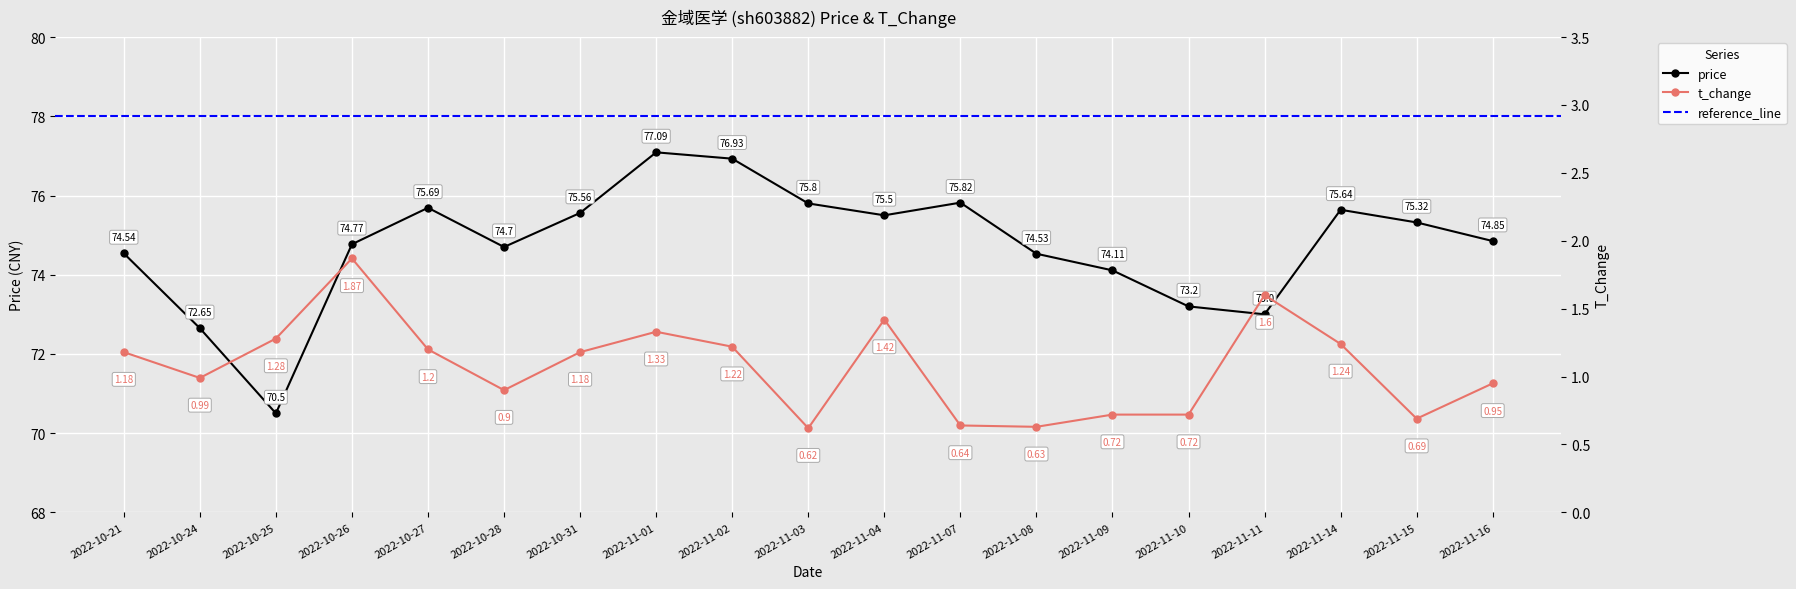

True or false: price has a value of 75.8 at 2022-11-03.

True